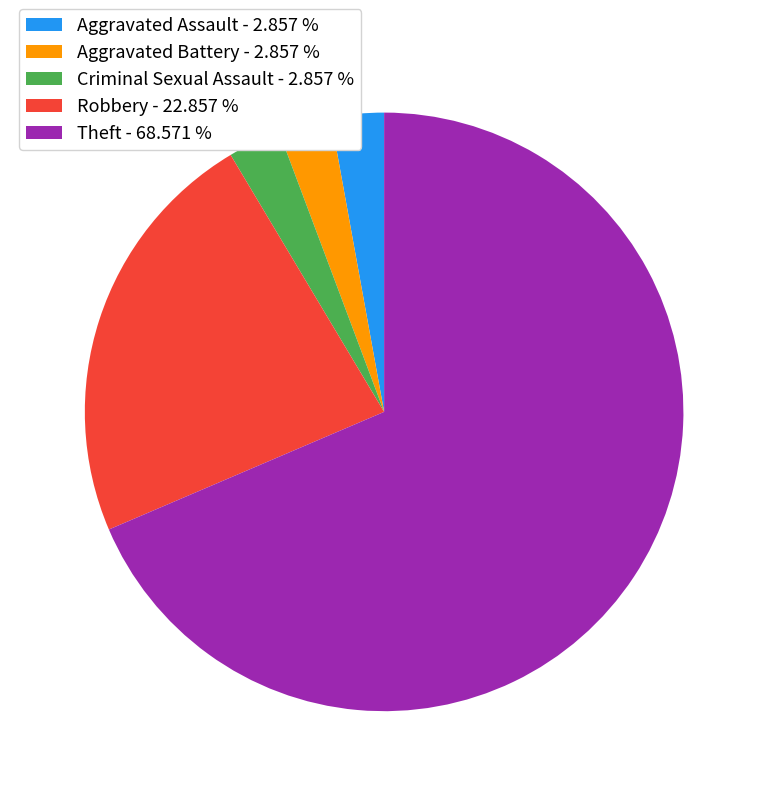

What is the largest slice in the pie chart?

Theft